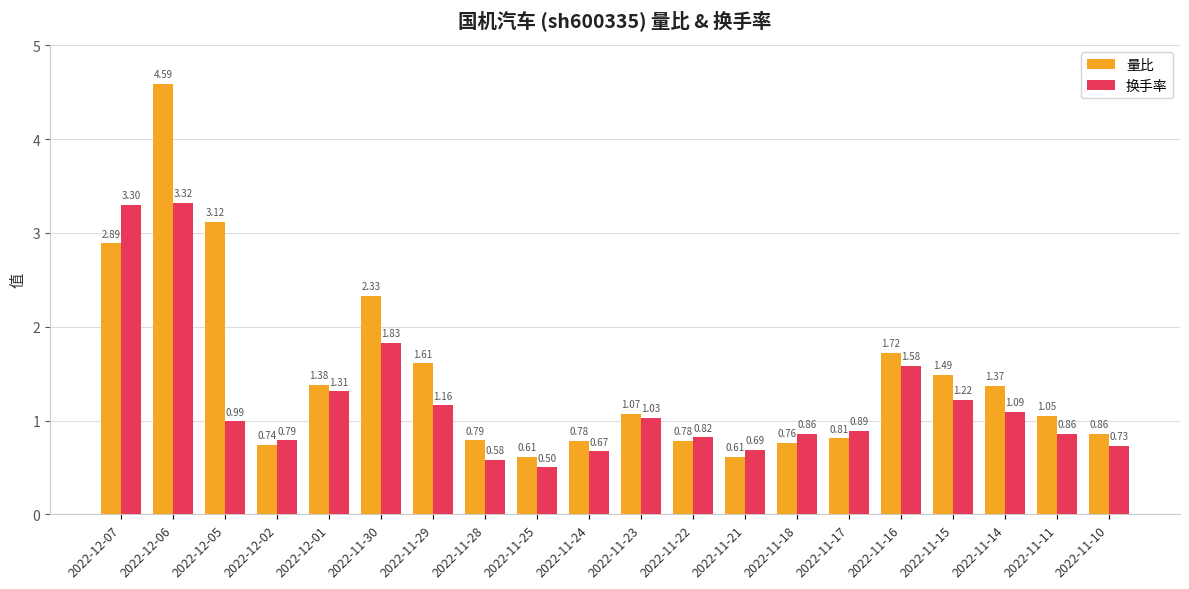

What is the difference between the 量比 values at 2022-11-25 and 2022-11-28?

0.2